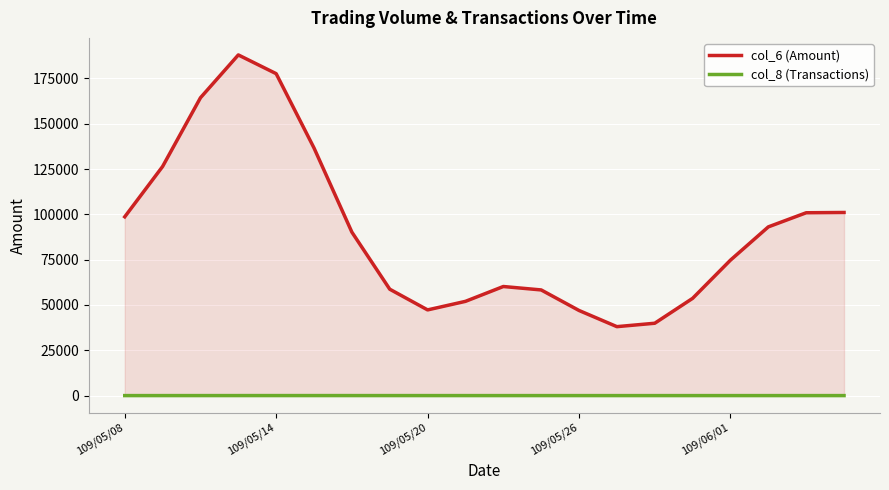

What are all the series names shown in the legend?

col_6 (Amount), col_8 (Transactions)